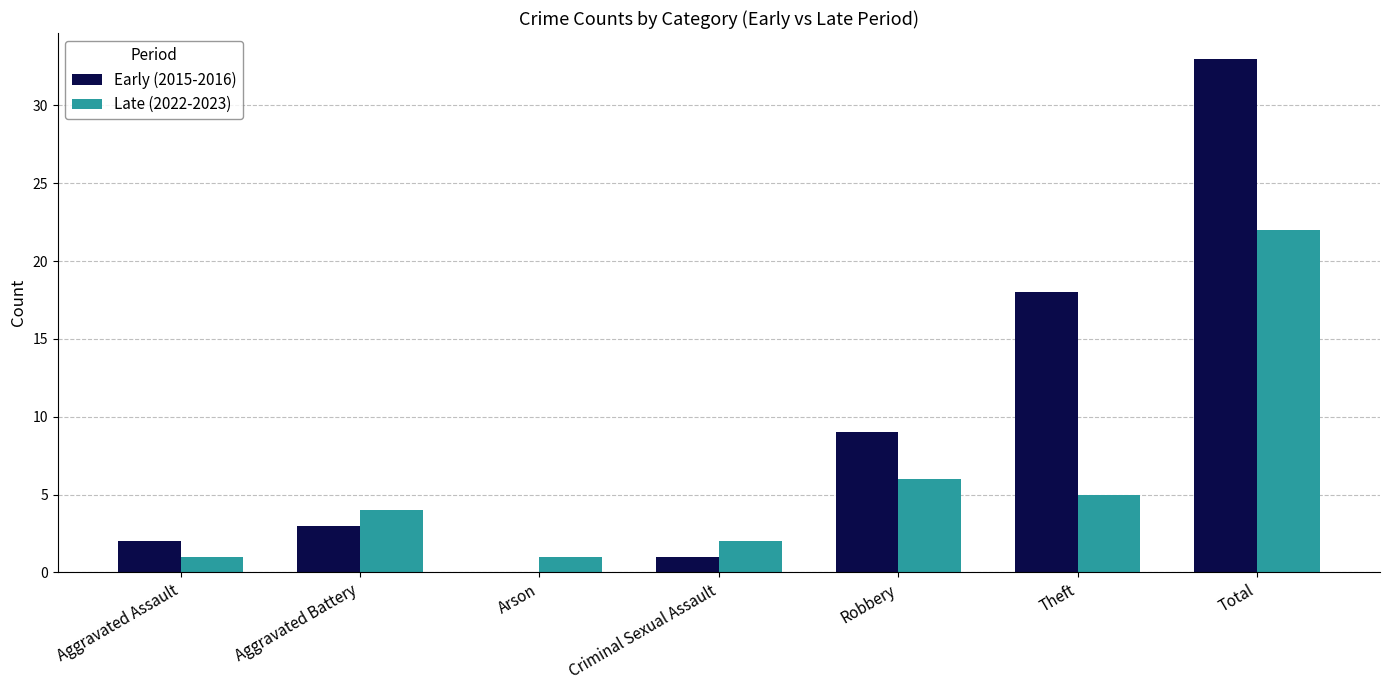

At which category is the sum across all series the highest?

Total